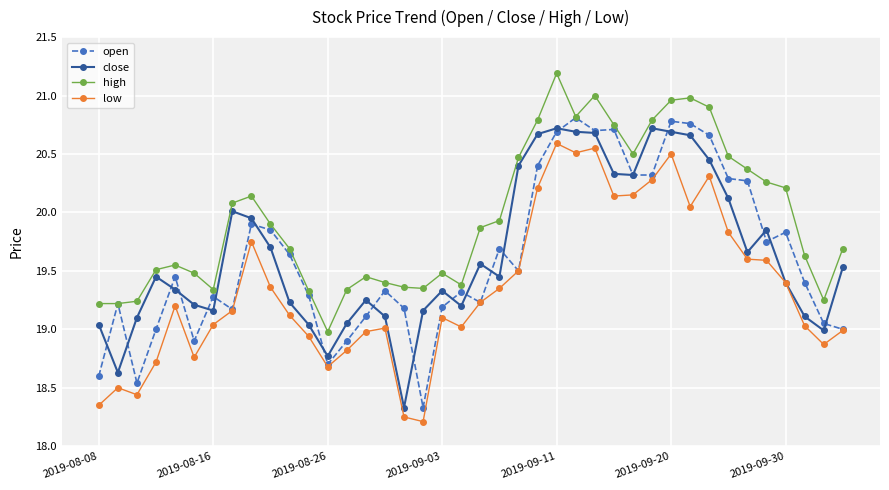

Does the chart have visible grid lines?

Yes